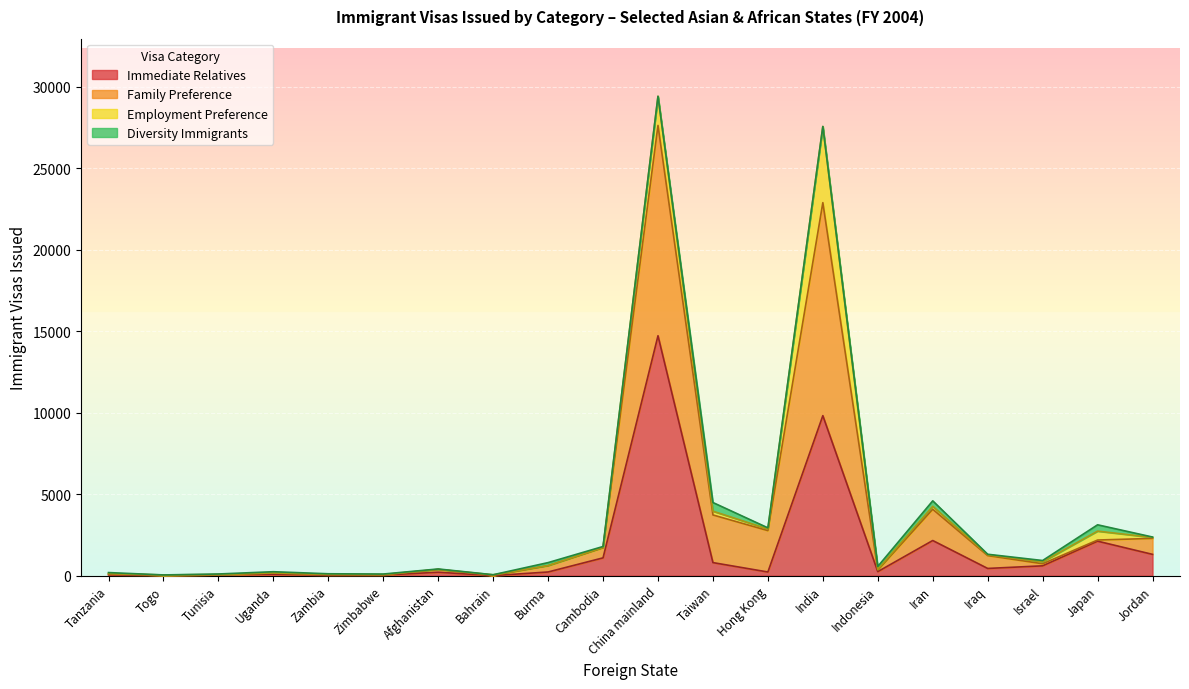

The Immediate Relatives series shows 9821 at India. True or false?

True